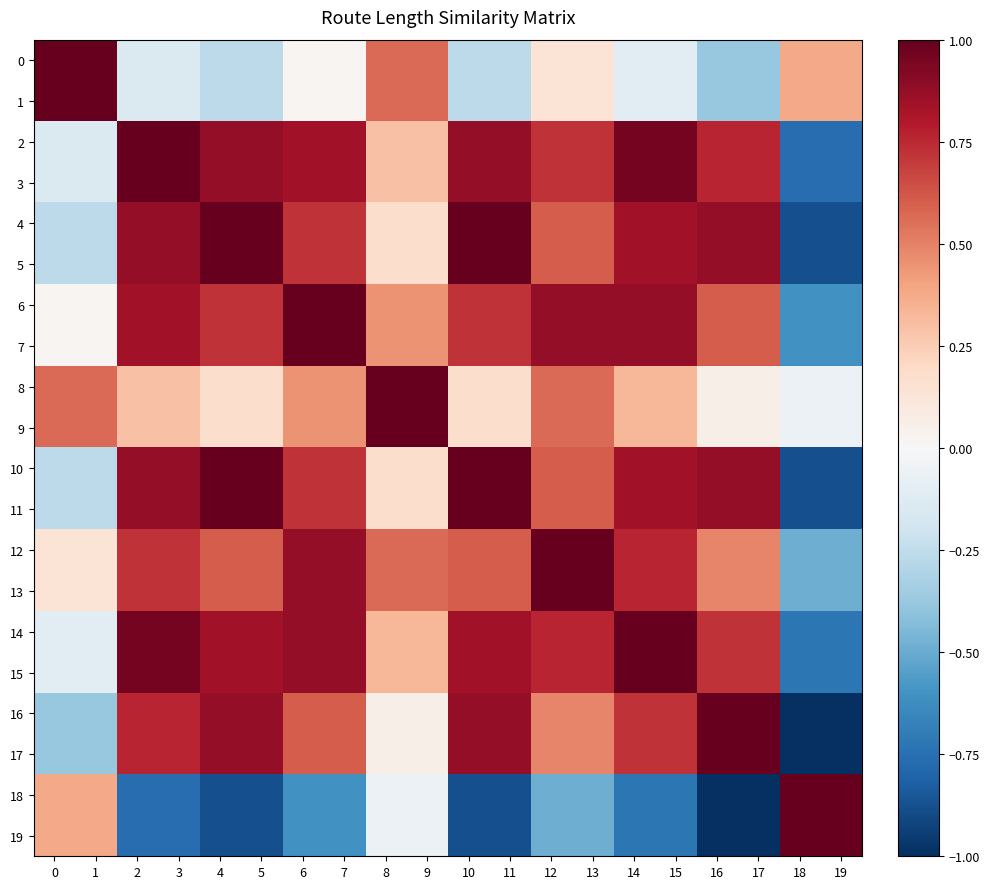

Reading left to right, what are all the values shown in this chart?

row_0: 0=1.0	1=1.0	2=-0.1	3=-0.1	4=-0.3	5=-0.3	6=0.0	7=0.0	8=0.6	9=0.6	10=-0.3	11=-0.3	12=0.1	13=0.1	14=-0.1	15=-0.1	16=-0.4	17=-0.4	18=0.4	19=0.4
row_1: 0=1.0	1=1.0	2=-0.1	3=-0.1	4=-0.3	5=-0.3	6=0.0	7=0.0	8=0.6	9=0.6	10=-0.3	11=-0.3	12=0.1	13=0.1	14=-0.1	15=-0.1	16=-0.4	17=-0.4	18=0.4	19=0.4
row_2: 0=-0.1	1=-0.1	2=1.0	3=1.0	4=0.9	5=0.9	6=0.8	7=0.8	8=0.3	9=0.3	10=0.9	11=0.9	12=0.7	13=0.7	14=1.0	15=1.0	16=0.8	17=0.8	18=-0.8	19=-0.8
row_3: 0=-0.1	1=-0.1	2=1.0	3=1.0	4=0.9	5=0.9	6=0.8	7=0.8	8=0.3	9=0.3	10=0.9	11=0.9	12=0.7	13=0.7	14=1.0	15=1.0	16=0.8	17=0.8	18=-0.8	19=-0.8
row_4: 0=-0.3	1=-0.3	2=0.9	3=0.9	4=1.0	5=1.0	6=0.7	7=0.7	8=0.2	9=0.2	10=1.0	11=1.0	12=0.6	13=0.6	14=0.8	15=0.8	16=0.9	17=0.9	18=-0.9	19=-0.9
row_5: 0=-0.3	1=-0.3	2=0.9	3=0.9	4=1.0	5=1.0	6=0.7	7=0.7	8=0.2	9=0.2	10=1.0	11=1.0	12=0.6	13=0.6	14=0.8	15=0.8	16=0.9	17=0.9	18=-0.9	19=-0.9
row_6: 0=0.0	1=0.0	2=0.8	3=0.8	4=0.7	5=0.7	6=1.0	7=1.0	8=0.4	9=0.4	10=0.7	11=0.7	12=0.9	13=0.9	14=0.9	15=0.9	16=0.6	17=0.6	18=-0.6	19=-0.6
row_7: 0=0.0	1=0.0	2=0.8	3=0.8	4=0.7	5=0.7	6=1.0	7=1.0	8=0.4	9=0.4	10=0.7	11=0.7	12=0.9	13=0.9	14=0.9	15=0.9	16=0.6	17=0.6	18=-0.6	19=-0.6
row_8: 0=0.6	1=0.6	2=0.3	3=0.3	4=0.2	5=0.2	6=0.4	7=0.4	8=1.0	9=1.0	10=0.2	11=0.2	12=0.6	13=0.6	14=0.3	15=0.3	16=0.1	17=0.1	18=-0.1	19=-0.1
row_9: 0=0.6	1=0.6	2=0.3	3=0.3	4=0.2	5=0.2	6=0.4	7=0.4	8=1.0	9=1.0	10=0.2	11=0.2	12=0.6	13=0.6	14=0.3	15=0.3	16=0.1	17=0.1	18=-0.1	19=-0.1
row_10: 0=-0.3	1=-0.3	2=0.9	3=0.9	4=1.0	5=1.0	6=0.7	7=0.7	8=0.2	9=0.2	10=1.0	11=1.0	12=0.6	13=0.6	14=0.8	15=0.8	16=0.9	17=0.9	18=-0.9	19=-0.9
row_11: 0=-0.3	1=-0.3	2=0.9	3=0.9	4=1.0	5=1.0	6=0.7	7=0.7	8=0.2	9=0.2	10=1.0	11=1.0	12=0.6	13=0.6	14=0.8	15=0.8	16=0.9	17=0.9	18=-0.9	19=-0.9
row_12: 0=0.1	1=0.1	2=0.7	3=0.7	4=0.6	5=0.6	6=0.9	7=0.9	8=0.6	9=0.6	10=0.6	11=0.6	12=1.0	13=1.0	14=0.8	15=0.8	16=0.5	17=0.5	18=-0.5	19=-0.5
row_13: 0=0.1	1=0.1	2=0.7	3=0.7	4=0.6	5=0.6	6=0.9	7=0.9	8=0.6	9=0.6	10=0.6	11=0.6	12=1.0	13=1.0	14=0.8	15=0.8	16=0.5	17=0.5	18=-0.5	19=-0.5
row_14: 0=-0.1	1=-0.1	2=1.0	3=1.0	4=0.8	5=0.8	6=0.9	7=0.9	8=0.3	9=0.3	10=0.8	11=0.8	12=0.8	13=0.8	14=1.0	15=1.0	16=0.7	17=0.7	18=-0.7	19=-0.7
row_15: 0=-0.1	1=-0.1	2=1.0	3=1.0	4=0.8	5=0.8	6=0.9	7=0.9	8=0.3	9=0.3	10=0.8	11=0.8	12=0.8	13=0.8	14=1.0	15=1.0	16=0.7	17=0.7	18=-0.7	19=-0.7
row_16: 0=-0.4	1=-0.4	2=0.8	3=0.8	4=0.9	5=0.9	6=0.6	7=0.6	8=0.1	9=0.1	10=0.9	11=0.9	12=0.5	13=0.5	14=0.7	15=0.7	16=1.0	17=1.0	18=-1.0	19=-1.0
row_17: 0=-0.4	1=-0.4	2=0.8	3=0.8	4=0.9	5=0.9	6=0.6	7=0.6	8=0.1	9=0.1	10=0.9	11=0.9	12=0.5	13=0.5	14=0.7	15=0.7	16=1.0	17=1.0	18=-1.0	19=-1.0
row_18: 0=0.4	1=0.4	2=-0.8	3=-0.8	4=-0.9	5=-0.9	6=-0.6	7=-0.6	8=-0.1	9=-0.1	10=-0.9	11=-0.9	12=-0.5	13=-0.5	14=-0.7	15=-0.7	16=-1.0	17=-1.0	18=1.0	19=1.0
row_19: 0=0.4	1=0.4	2=-0.8	3=-0.8	4=-0.9	5=-0.9	6=-0.6	7=-0.6	8=-0.1	9=-0.1	10=-0.9	11=-0.9	12=-0.5	13=-0.5	14=-0.7	15=-0.7	16=-1.0	17=-1.0	18=1.0	19=1.0